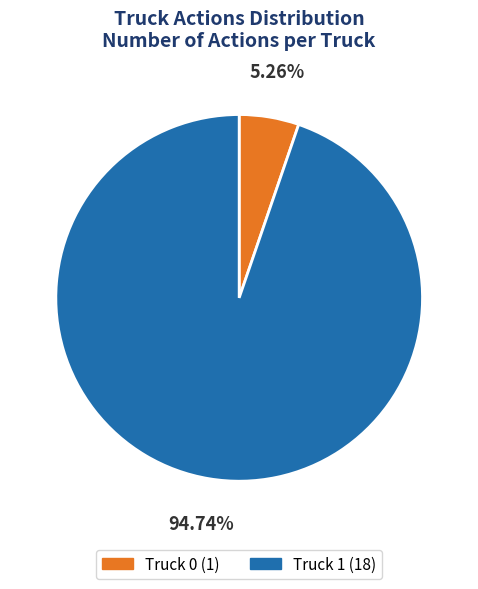

Which has a higher value, Truck 1 or Truck 0?

Truck 1